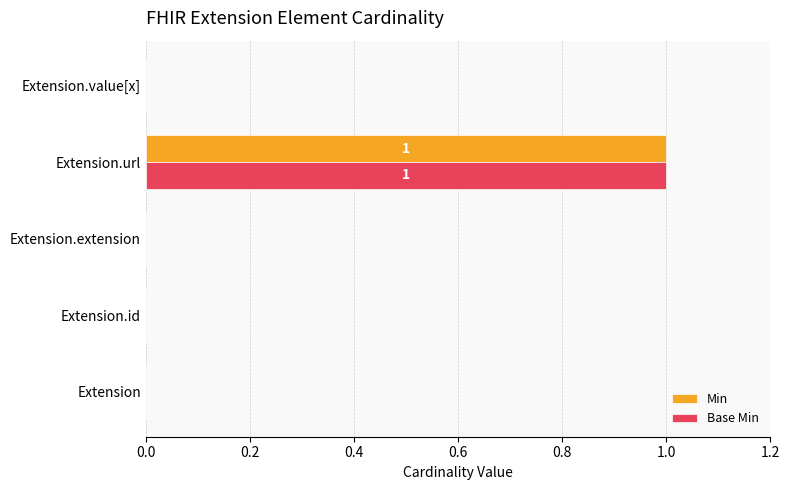

Which category has the highest value in the Base Min series?

Extension.url